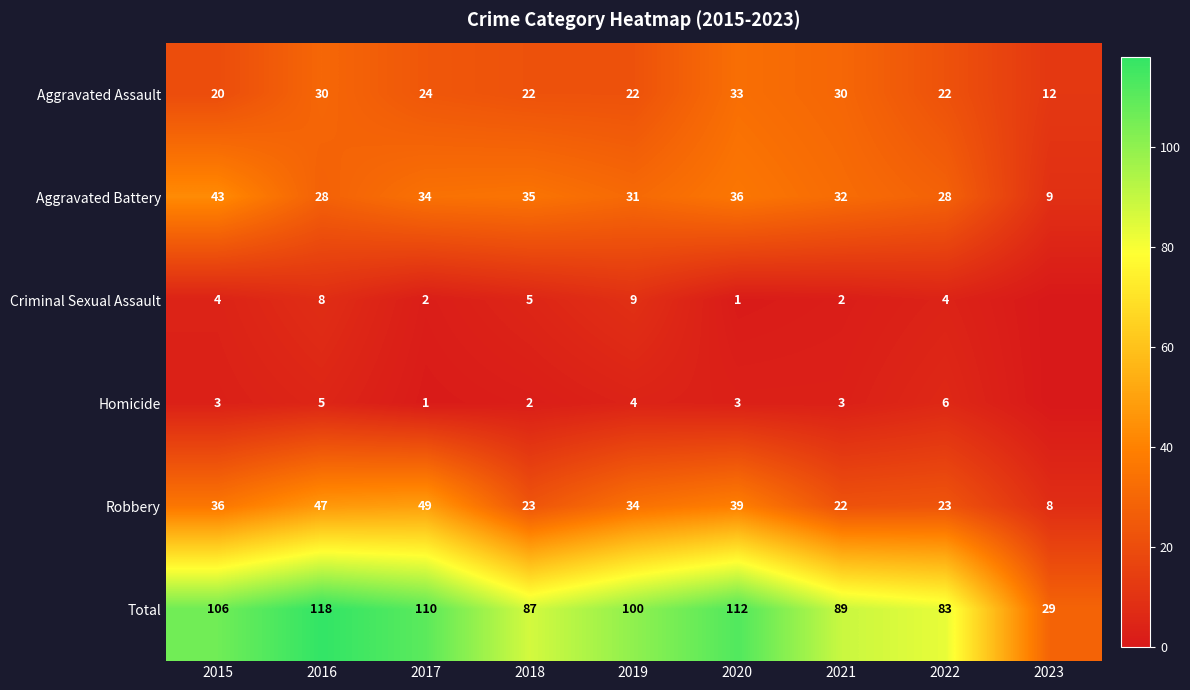

The Total series shows 42 at 2020. True or false?

False